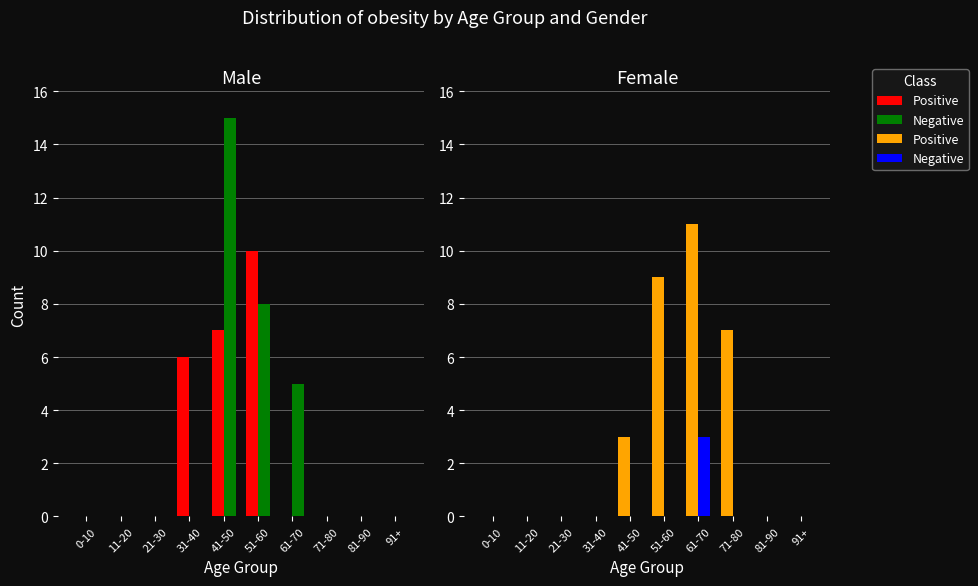

Which series changed the most between 21-30 and 41-50?

Positive